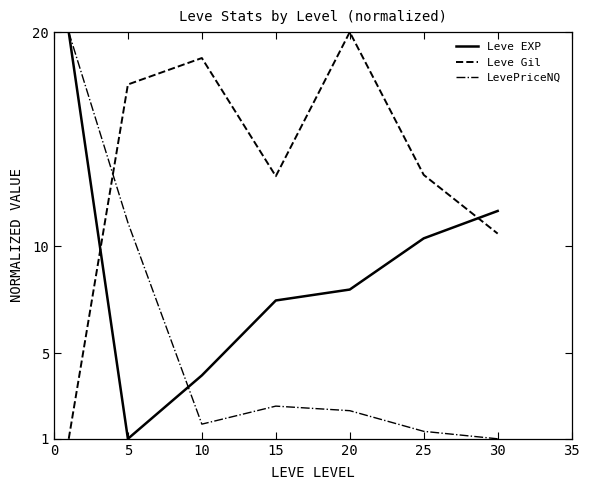

True or false: Leve Gil and LevePriceNQ intersect in this chart.

True